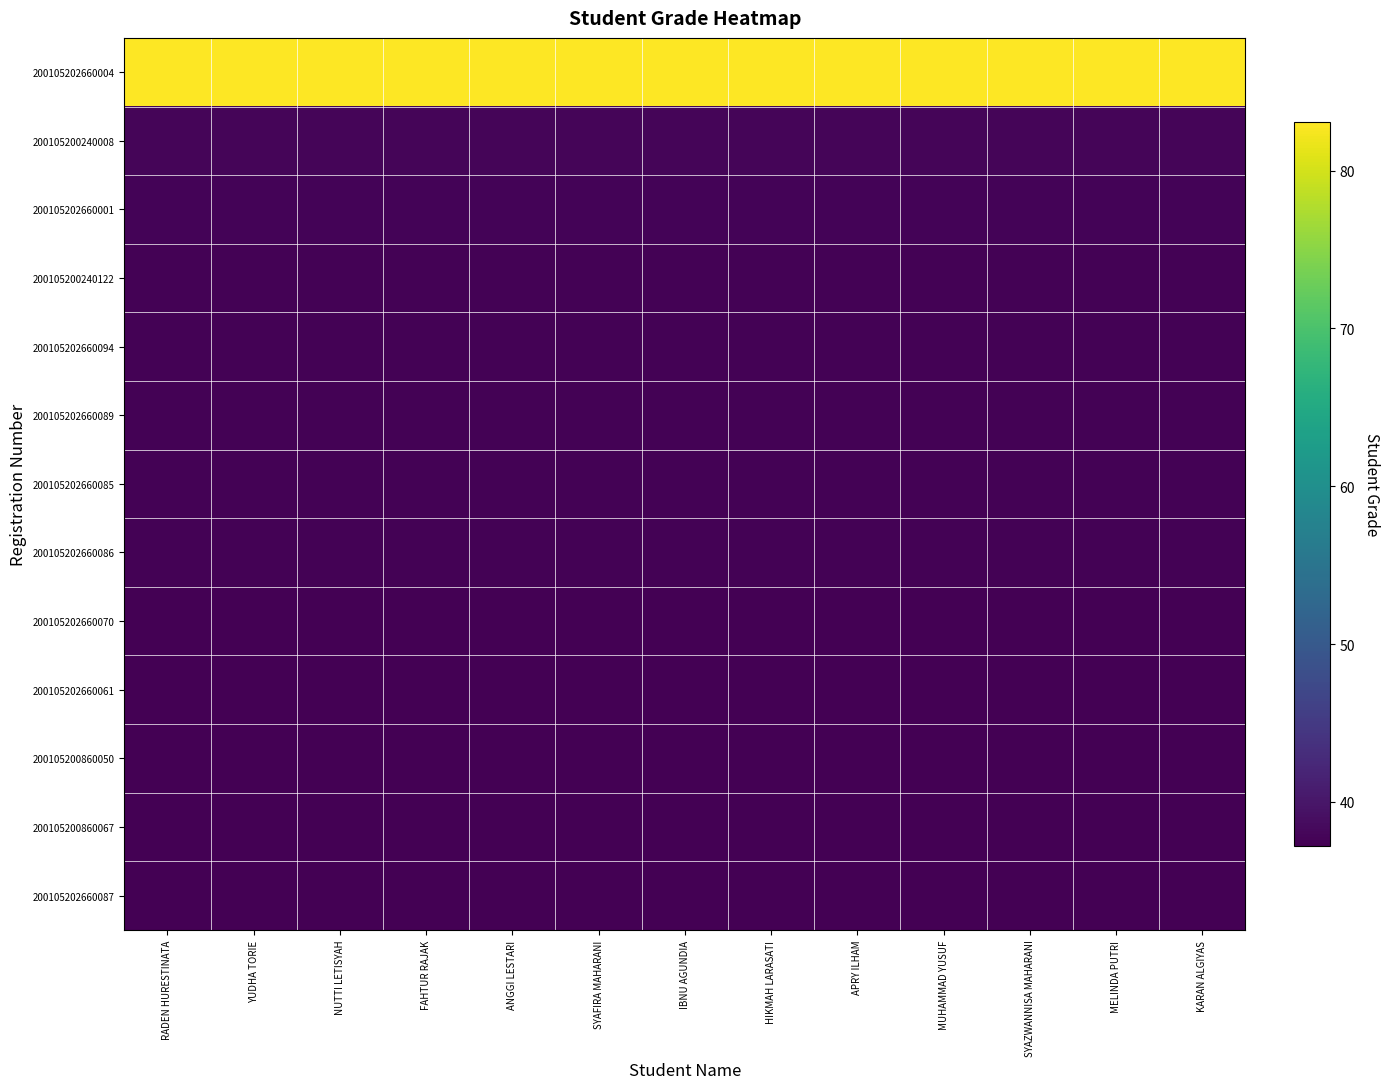

At which category does the chart reach its minimum across all series?

RADEN HURESTINATA